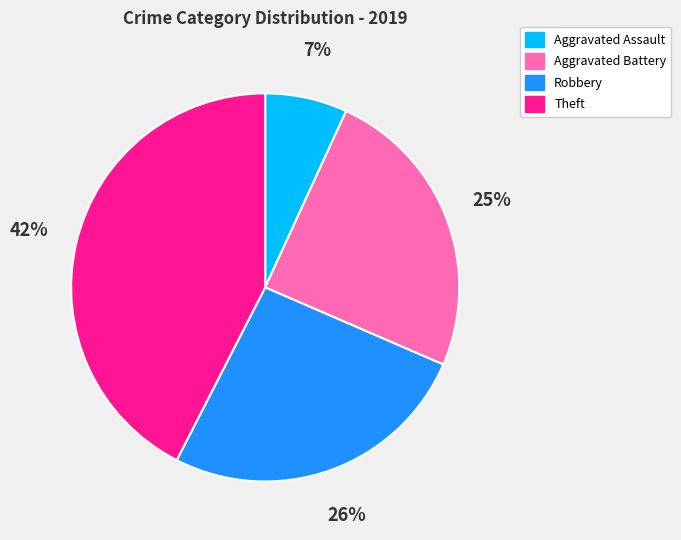

The Robbery slice represents 18% of the pie. True or false?

False